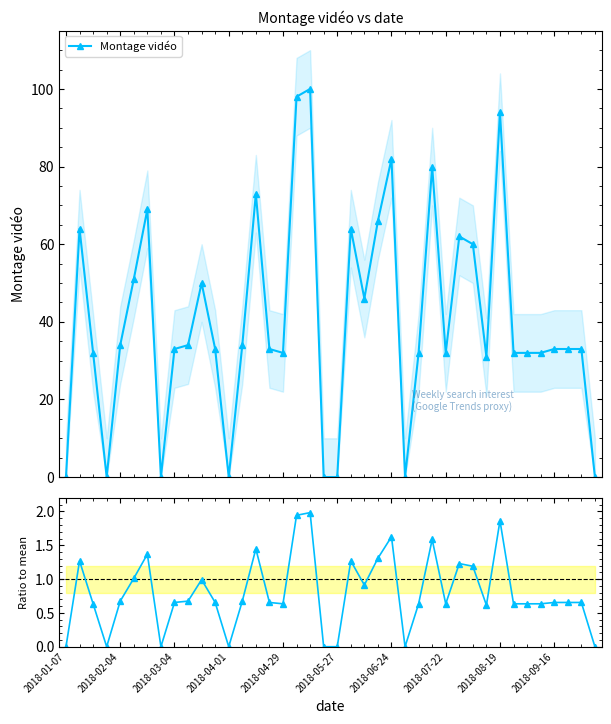

How many values in Montage vidéo are above zero?

32